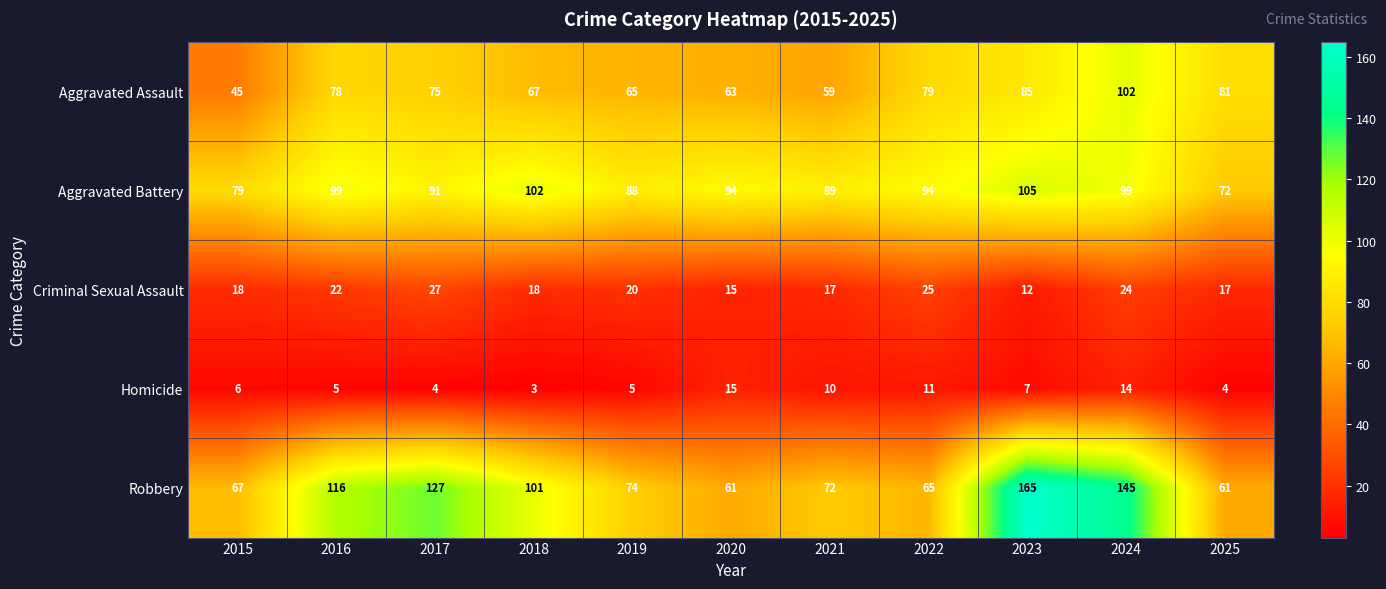

What is the smallest value displayed?

3